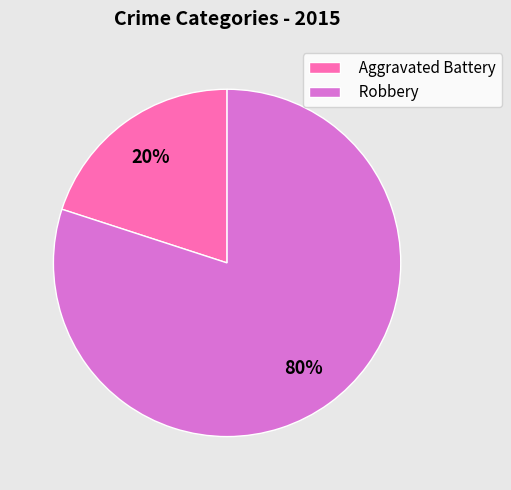

Do Aggravated Battery and Robbery together represent more than half of the pie?

Yes